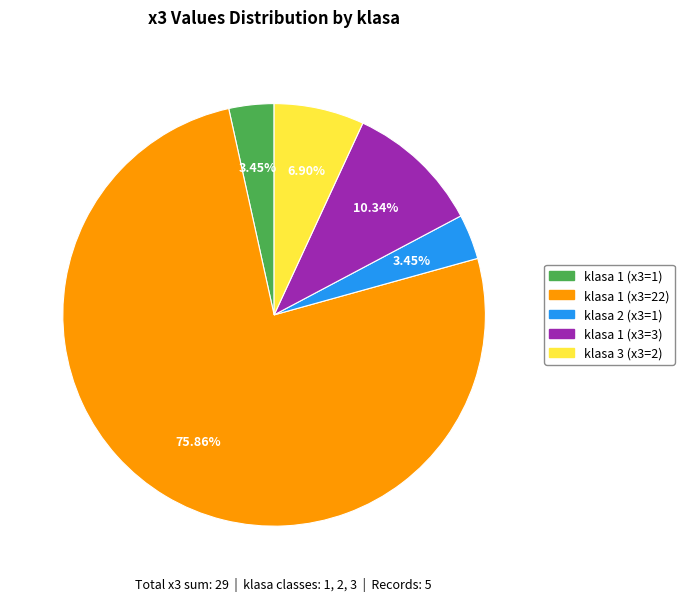

What is the largest slice in the pie chart?

klasa 1 (x3=22)